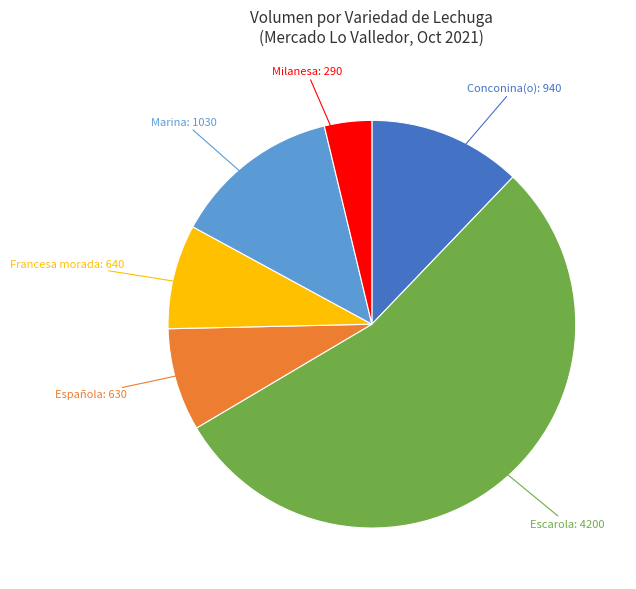

Which slice is the largest?

Escarola